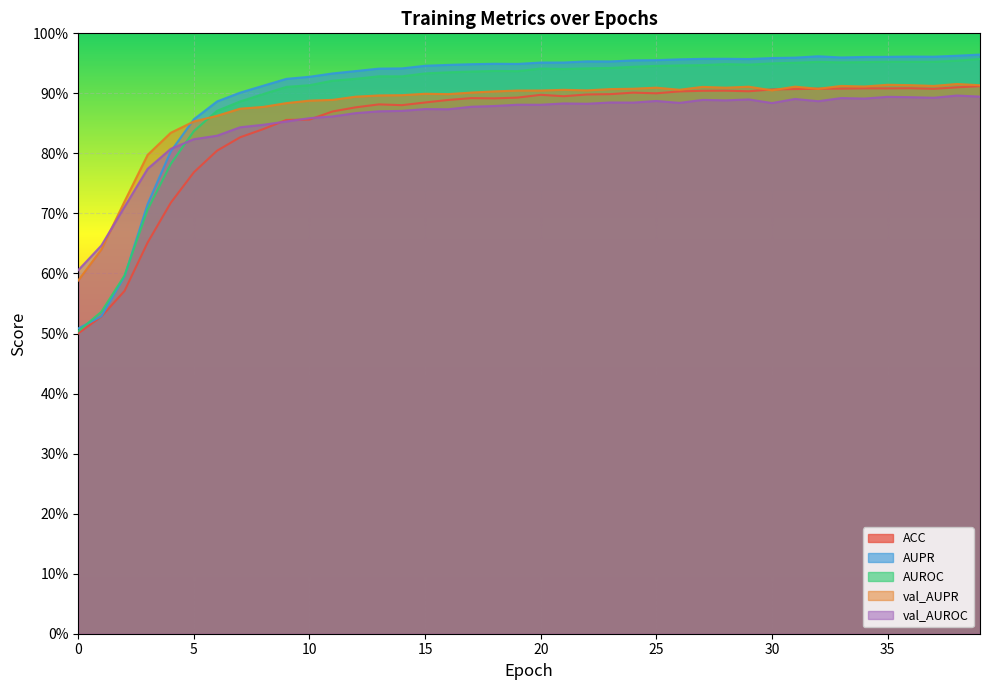

Is the value of val_AUROC at 6 greater than the value of ACC at 6?

Yes